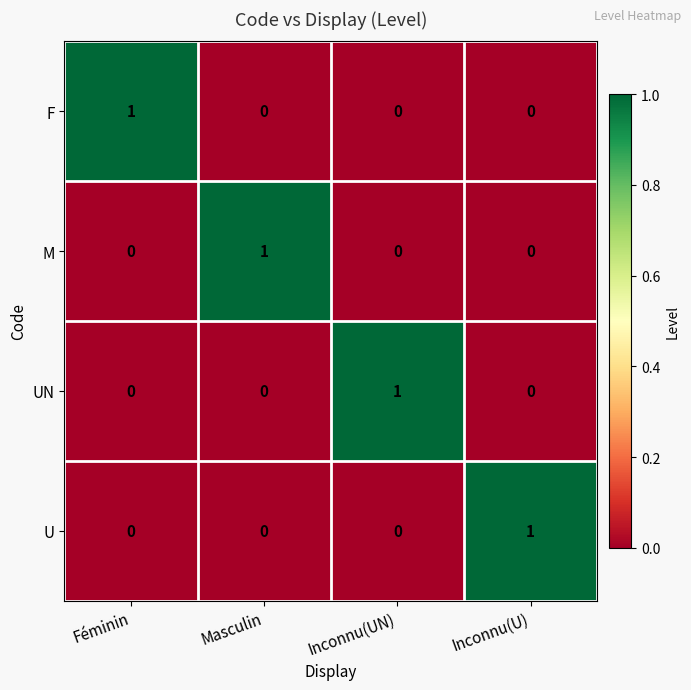

The F series shows -1 at Inconnu(UN). True or false?

False